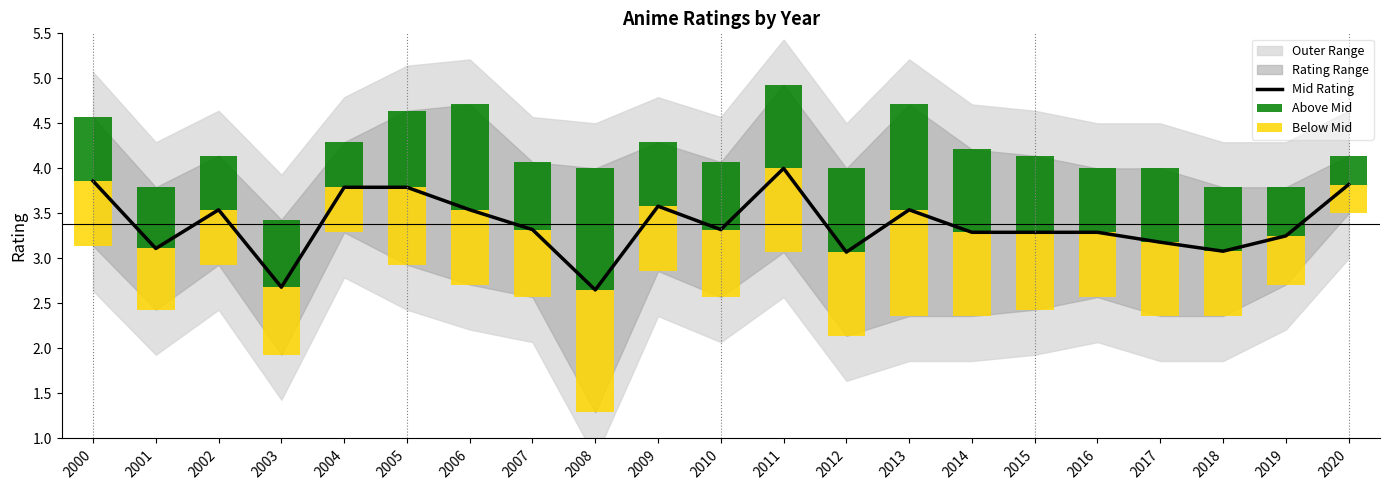

What is the maximum value for Mid Rating?

4.0